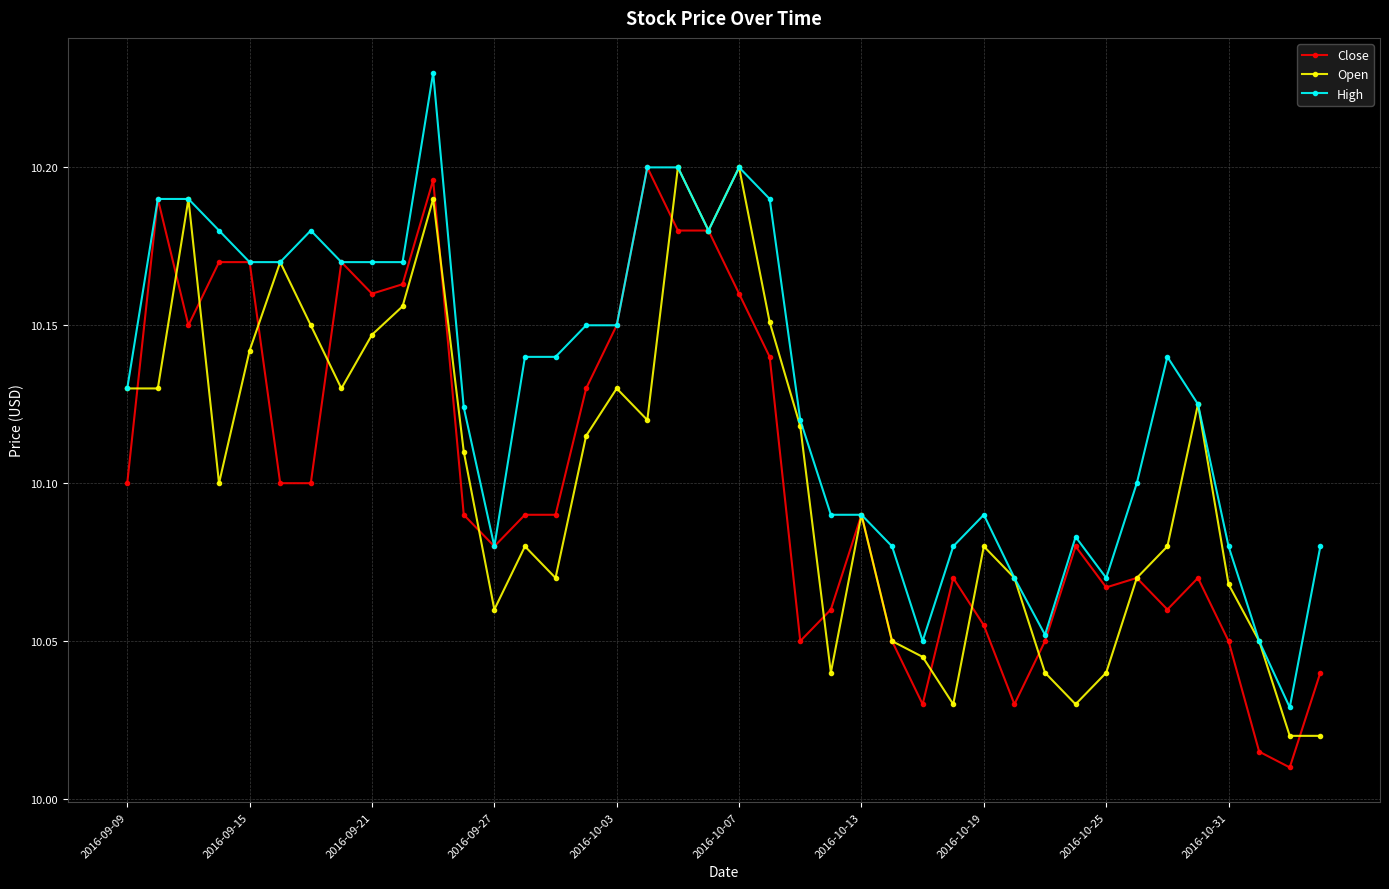

Which series has the largest range (max minus min)?

High